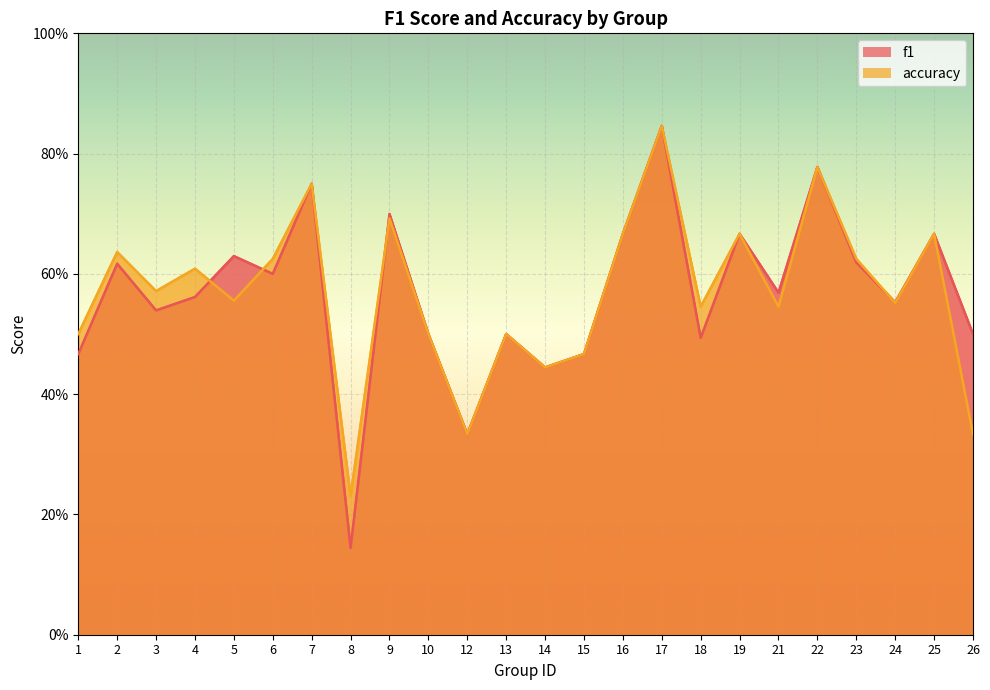

Between which two adjacent categories do accuracy and f1 first intersect?

4 and 5